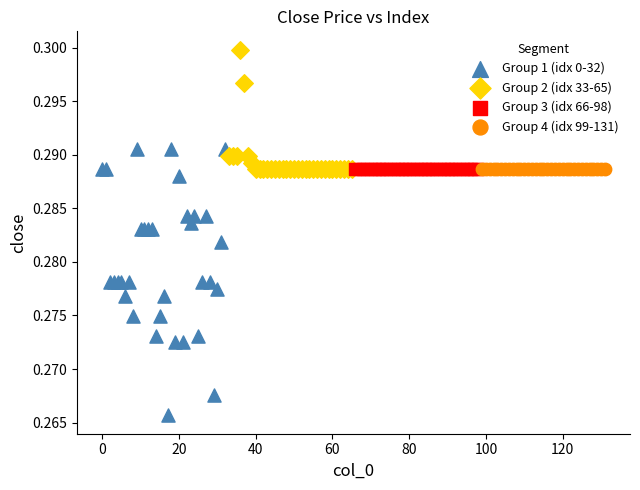

Which series contains the highest Y value?

Group 2 (idx 33-65)